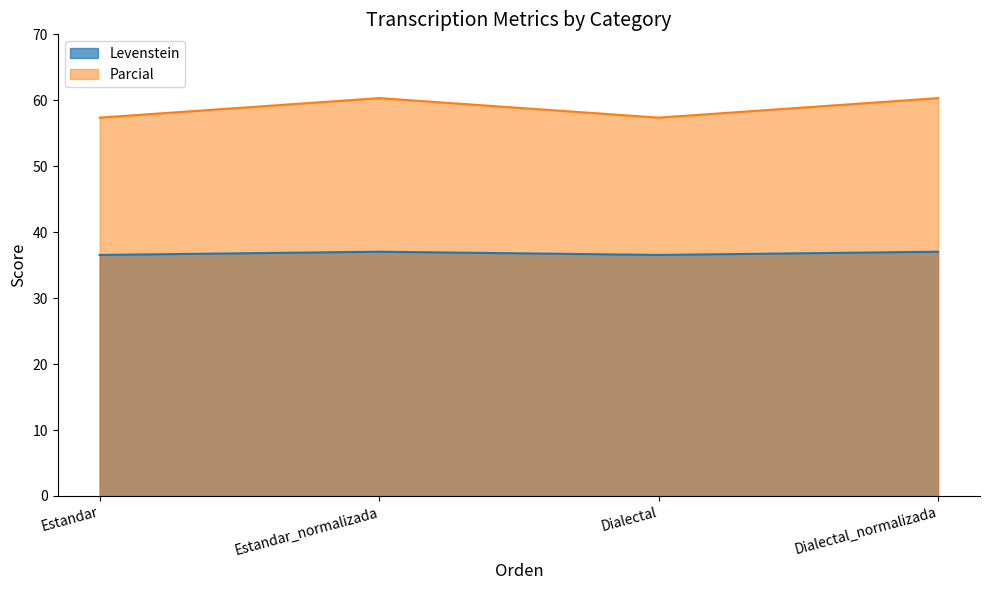

How many interior local peaks does the Parcial series have?

1